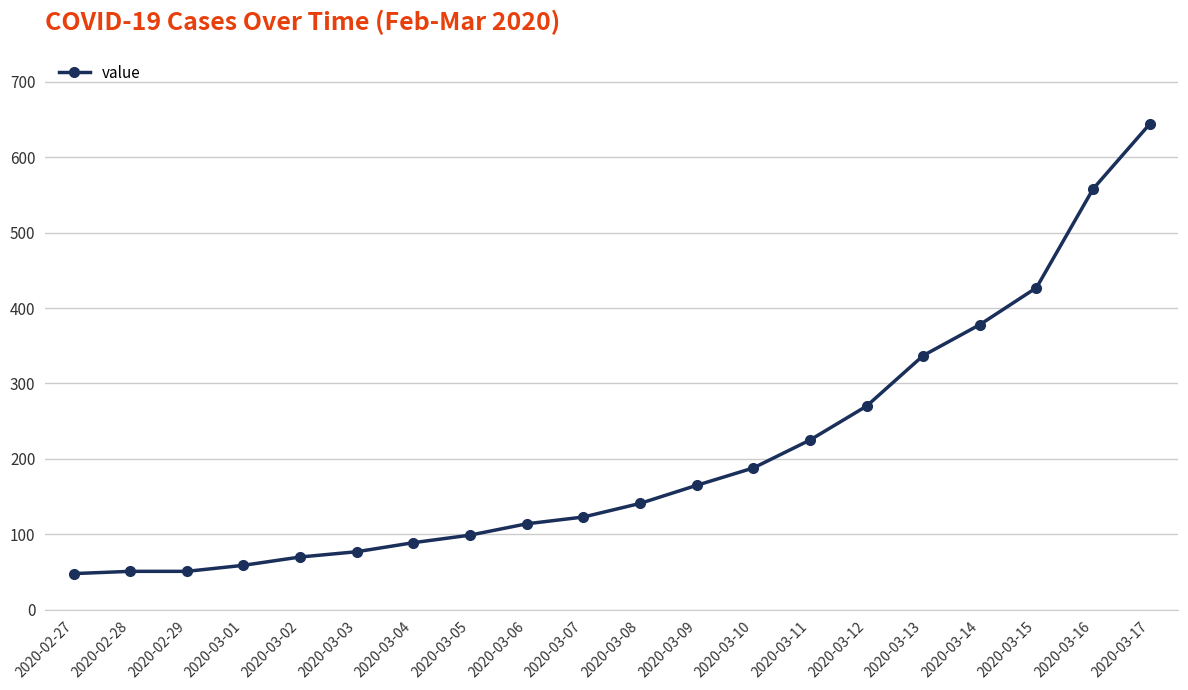

What is the minimum value shown in the chart?

48